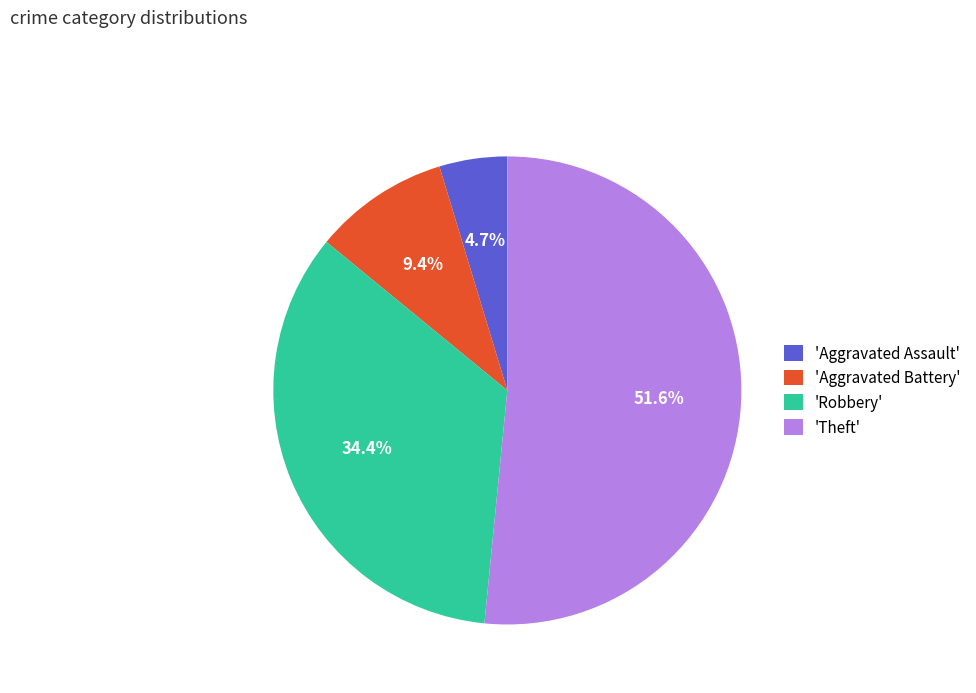

Which category accounts for the majority?

'Theft'